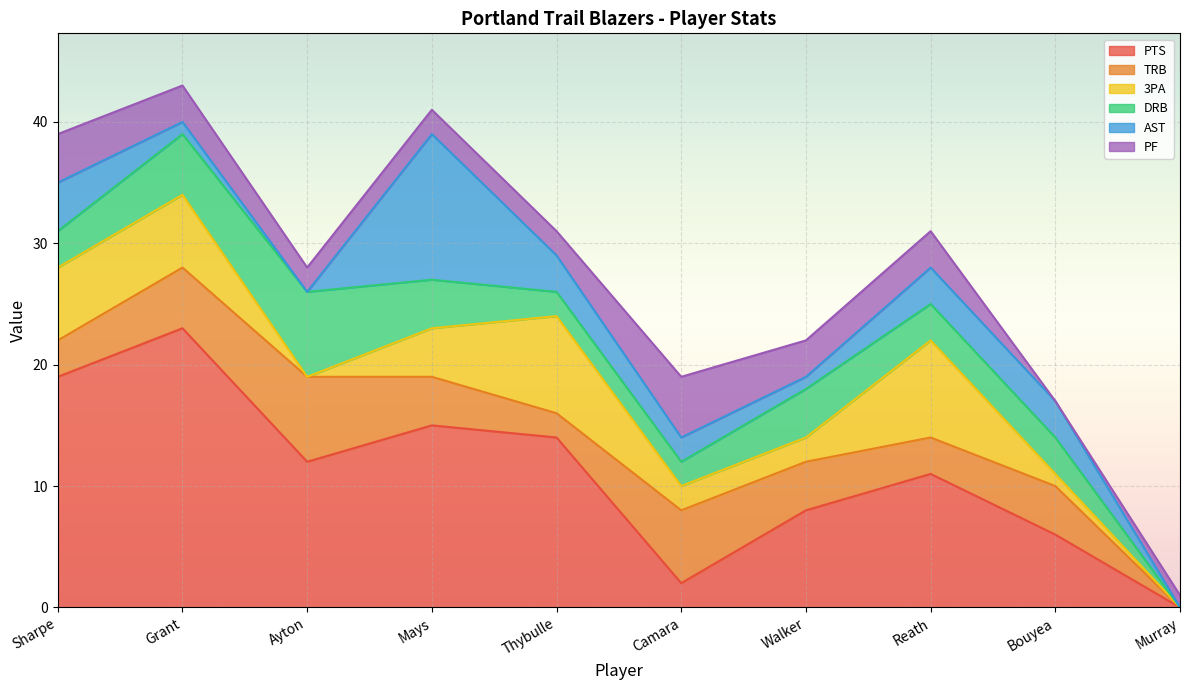

Where is TRB nearest to the value 3?

Sharpe